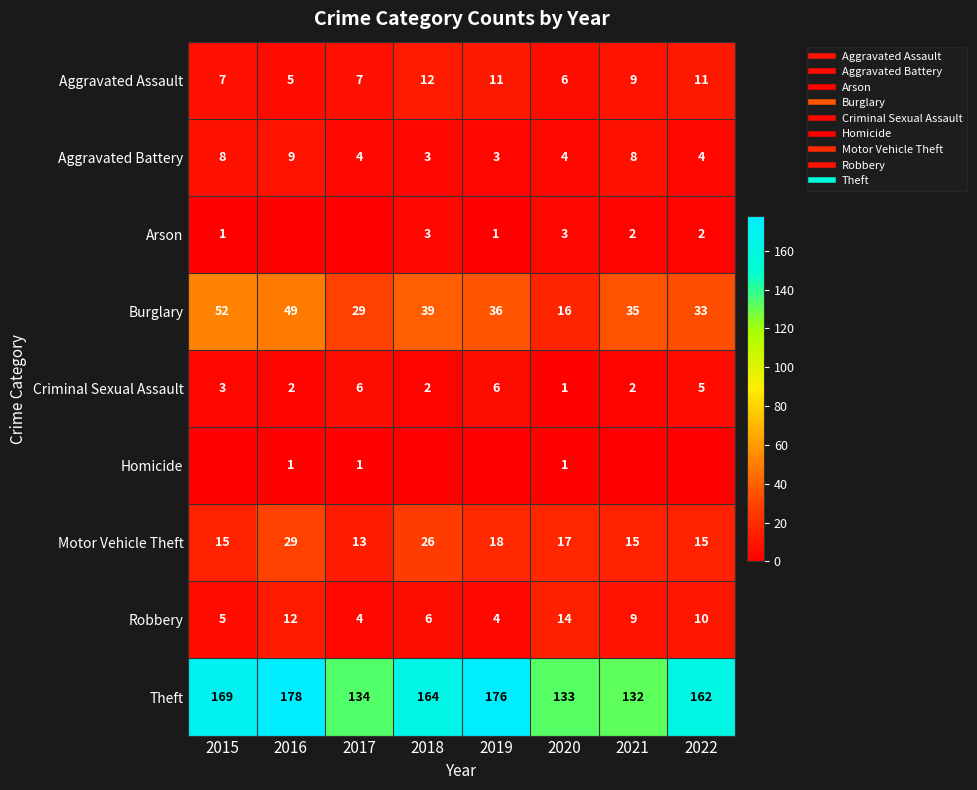

What is the difference between the Homicide values at 2022 and 2016?

1